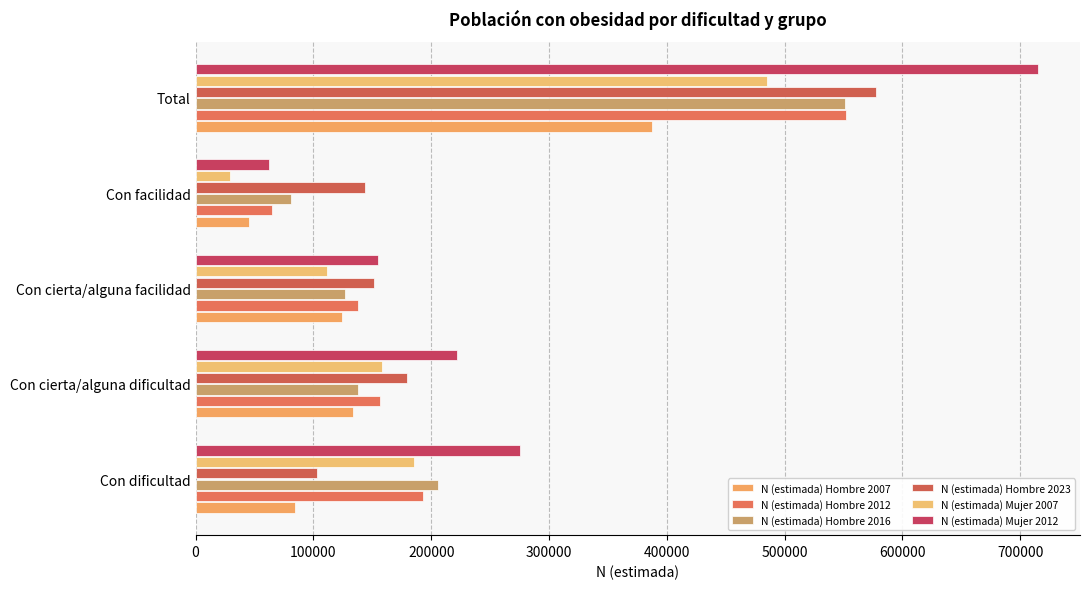

Reading left to right, transcribe all the data shown in this chart.

N (estimada) Hombre 2007: 84243	133607	124164	45734	387747
N (estimada) Hombre 2012: 193132	156313	138052	64670	552168
N (estimada) Hombre 2016: 206145	137935	126405	80687	551172
N (estimada) Hombre 2023: 102883	179291	151032	144076	577282
N (estimada) Mujer 2007: 185497	158545	111639	29185	484866
N (estimada) Mujer 2012: 275678	221907	154928	62504	715017